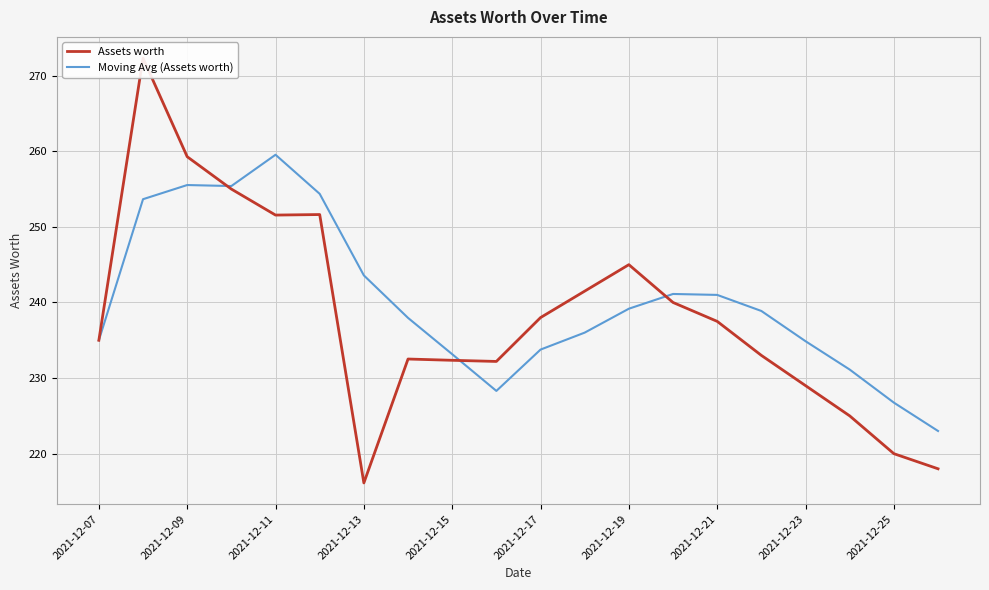

How many data points in Assets worth are less than 237?

10